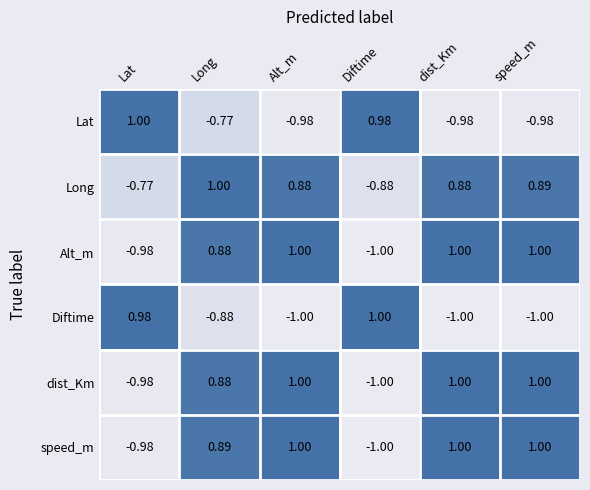

Which series changed the most between Lat and Long?

speed_m